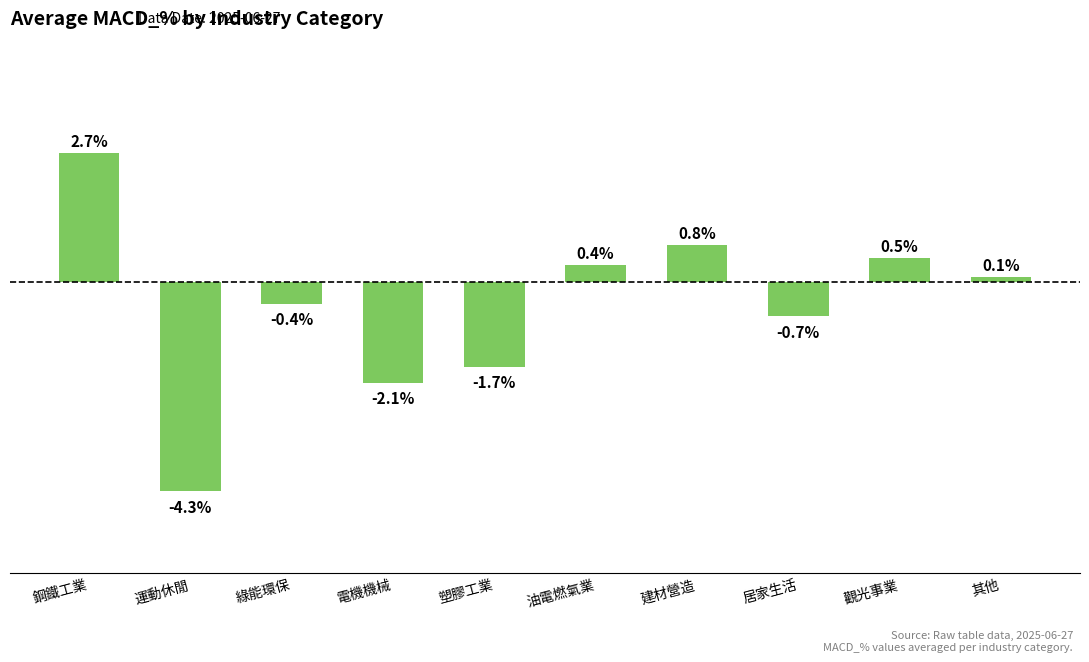

Between 鋼鐵工業 and 綠能環保, which is larger?

鋼鐵工業